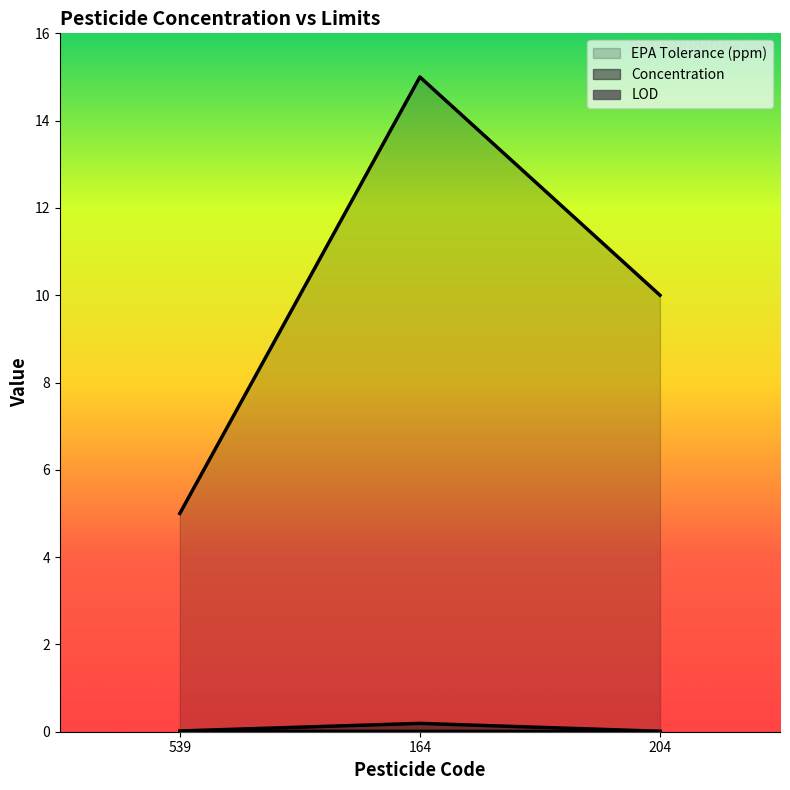

At which category is the sum across all series the highest?

164